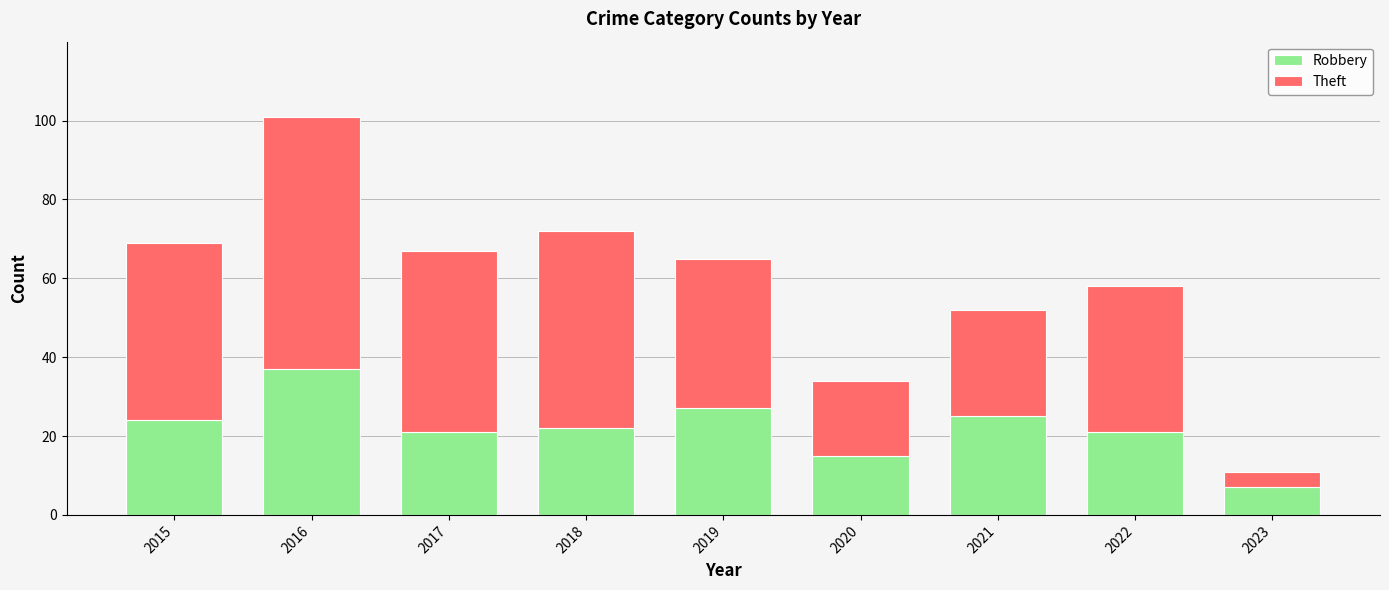

What is the difference between the maximum and minimum values in the Robbery series?

30